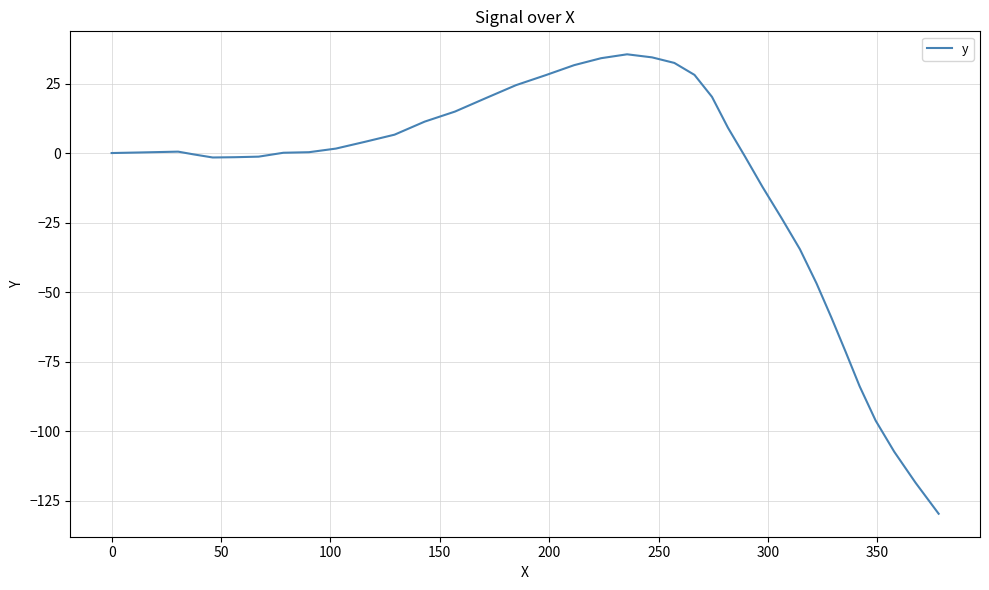

What is the minimum value shown in the chart?

-129.7